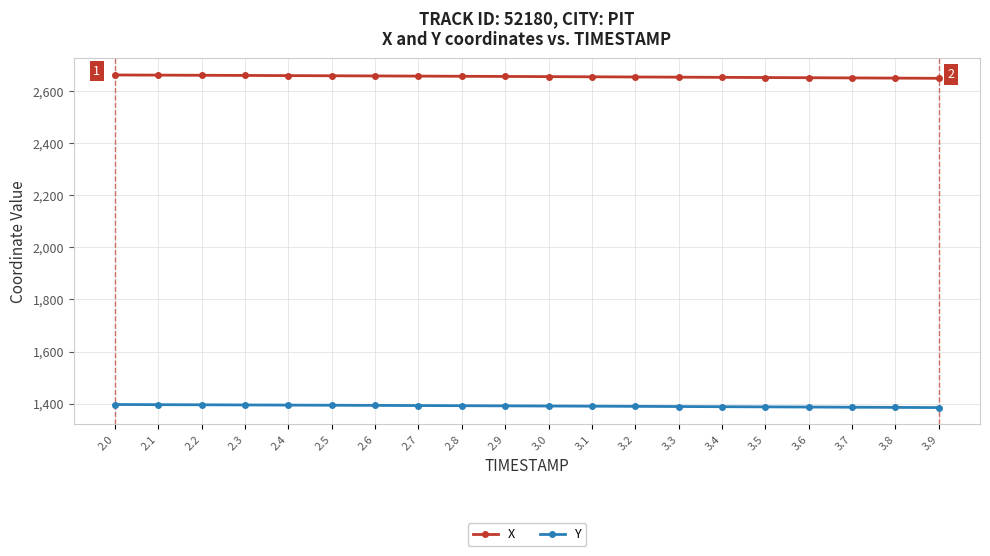

What is the difference between the second highest and second lowest values in the X series?

11.5